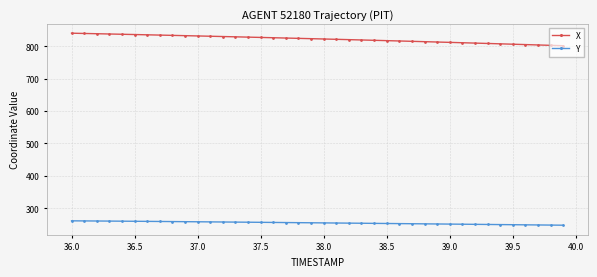

Which series has the widest spread of values?

X